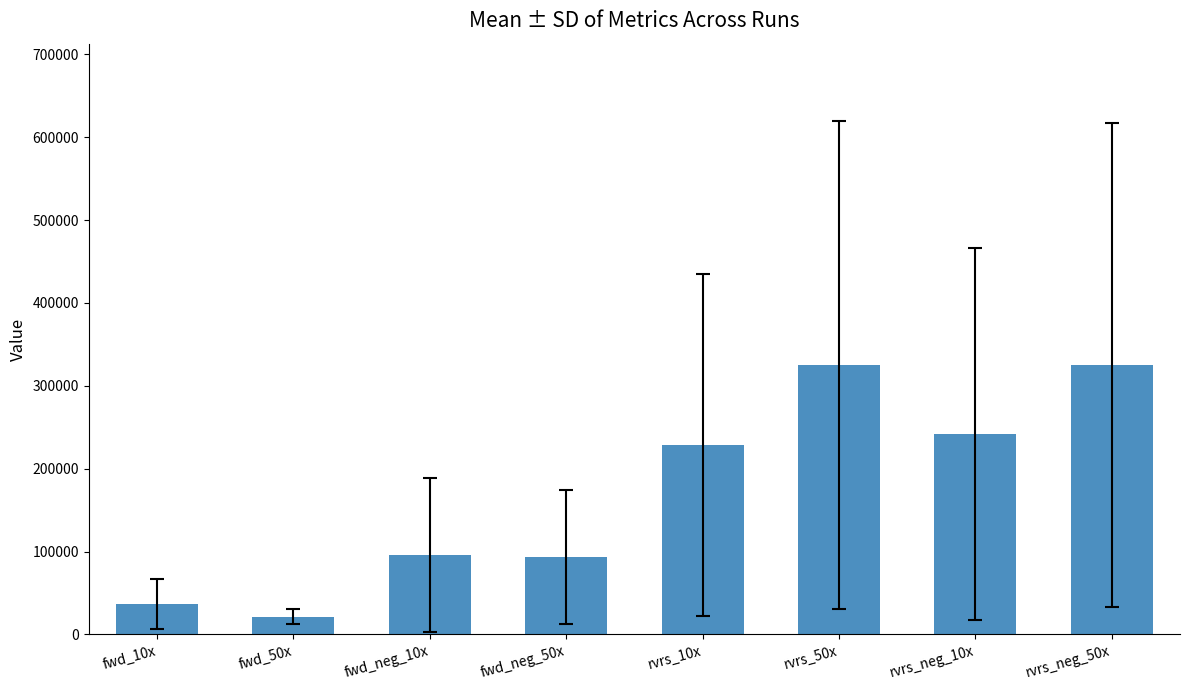

Read the value at fwd_10x.

36417.1